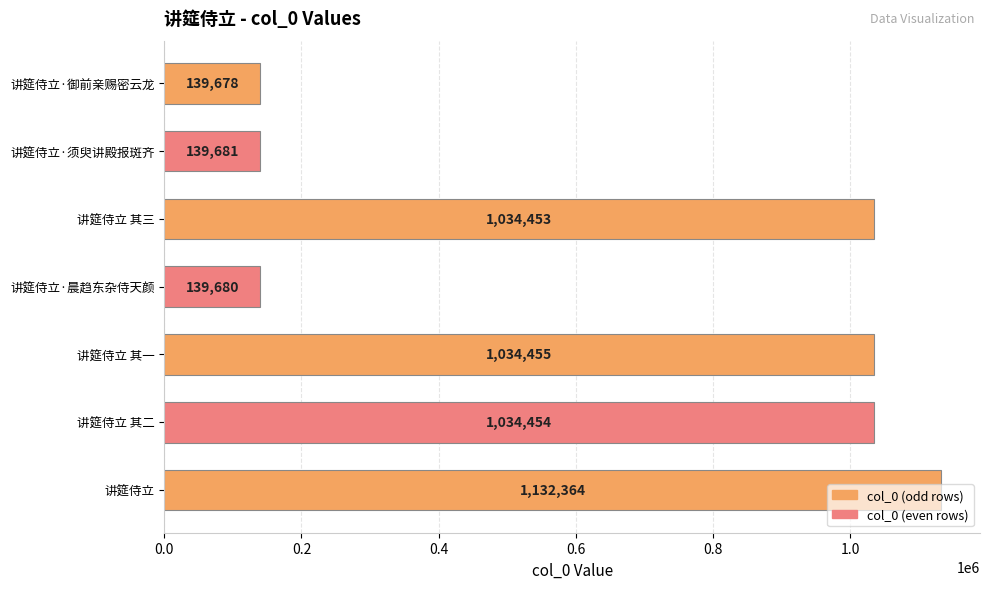

List the labels in order of value, largest first.

讲筵侍立, 讲筵侍立 其一, 讲筵侍立 其二, 讲筵侍立 其三, 讲筵侍立·须臾讲殿报斑齐, 讲筵侍立·晨趋东杂侍天颜, 讲筵侍立·御前亲赐密云龙